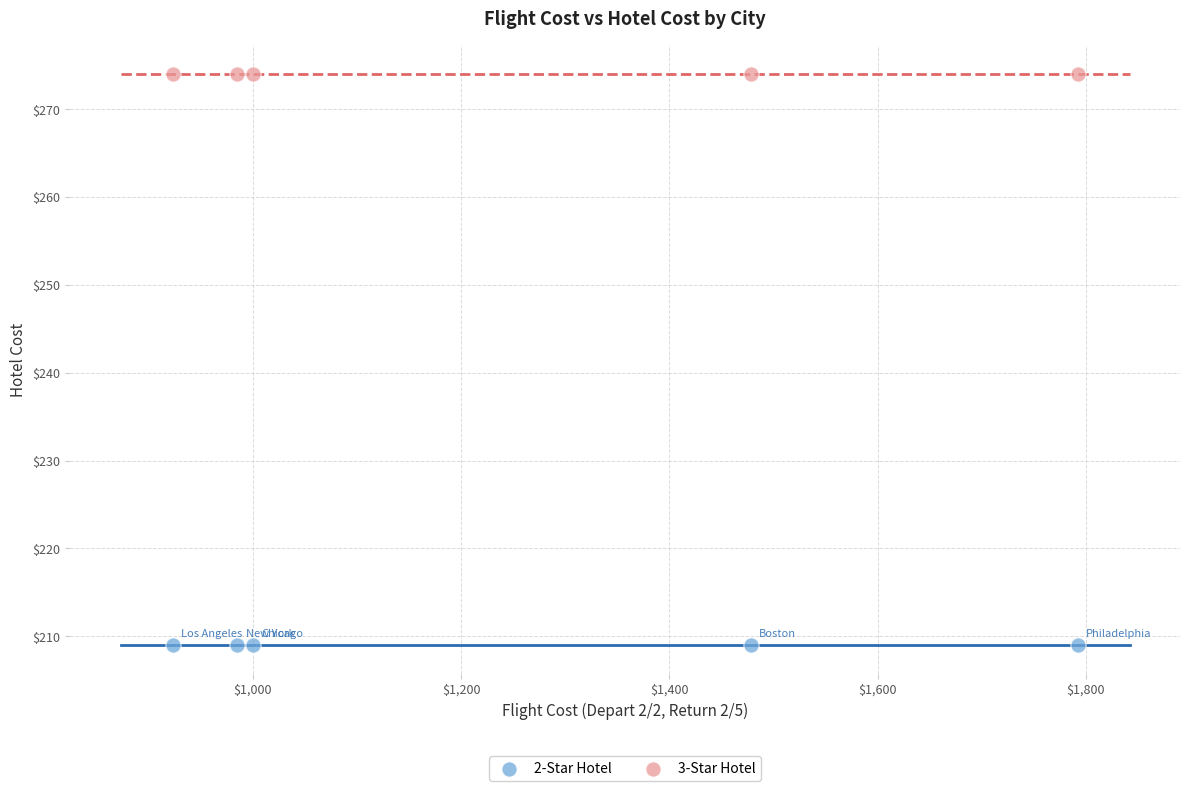

Across all data points, what is the average Y value?

242